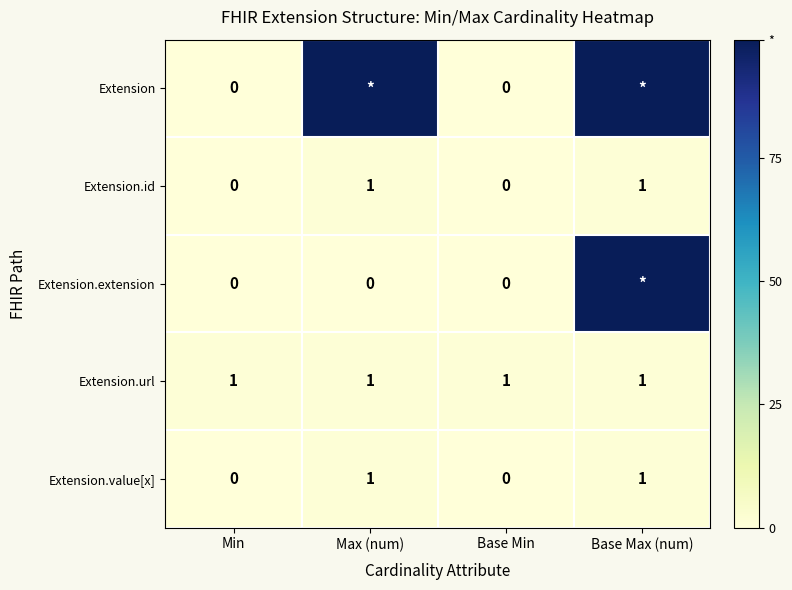

Is the value of Extension.url at Base Min greater than the value of Extension at Min?

Yes